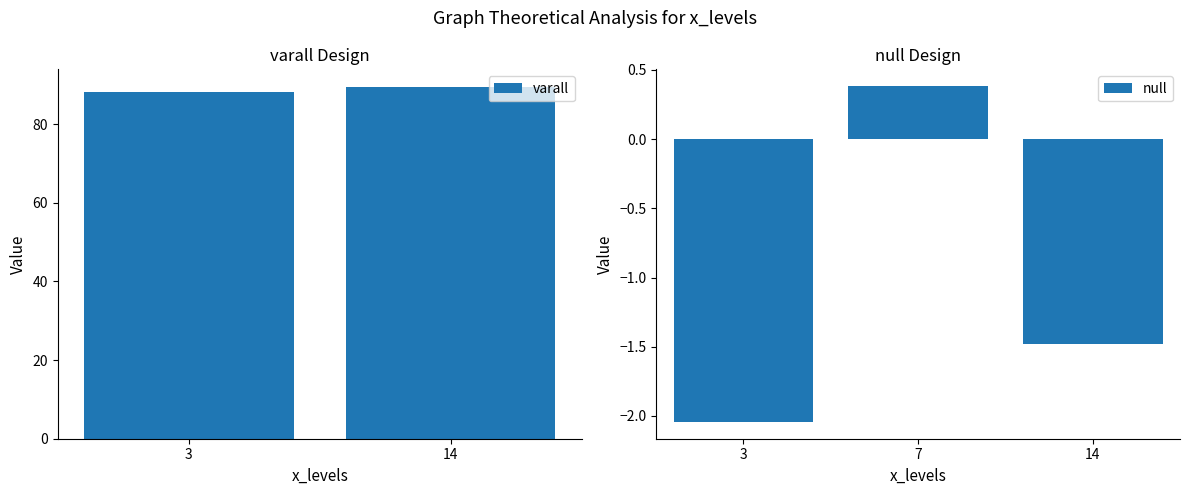

What is the sum of the varall values at 3 and 14?

177.8